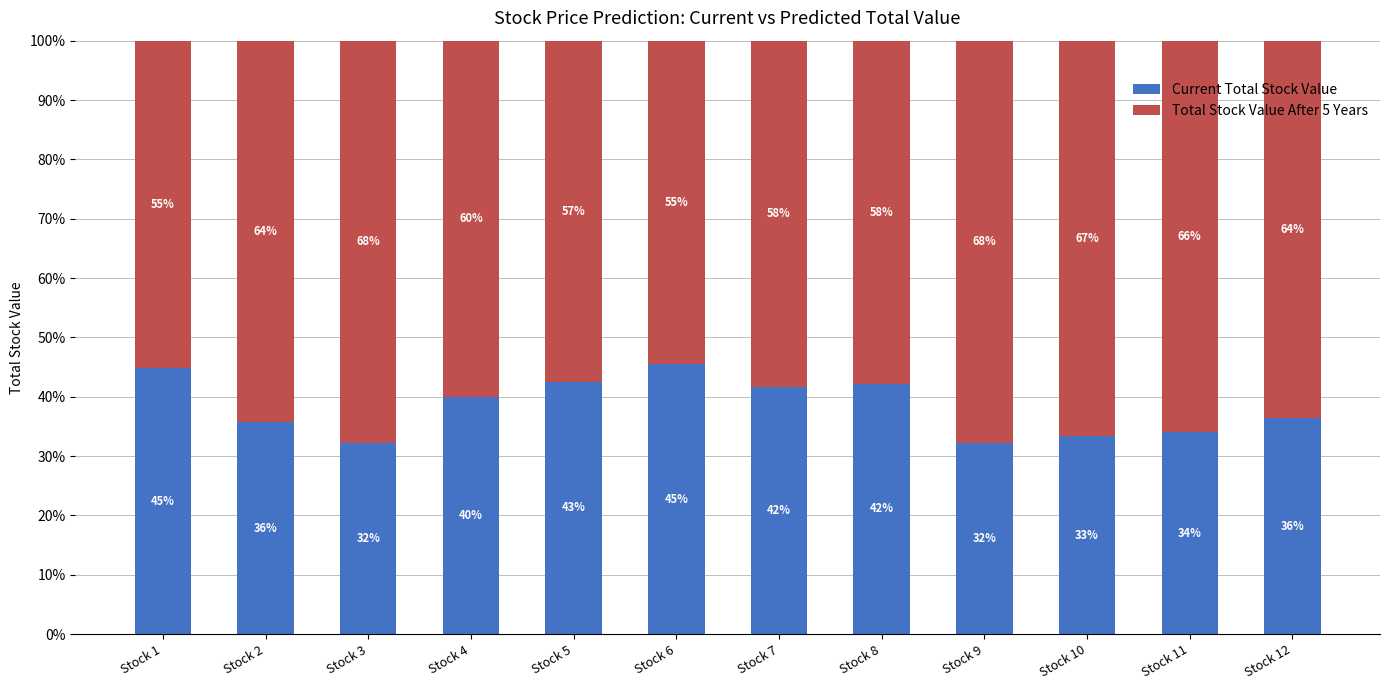

What is the value of the Current Total Stock Value bar at the 7th from the left?

41.7